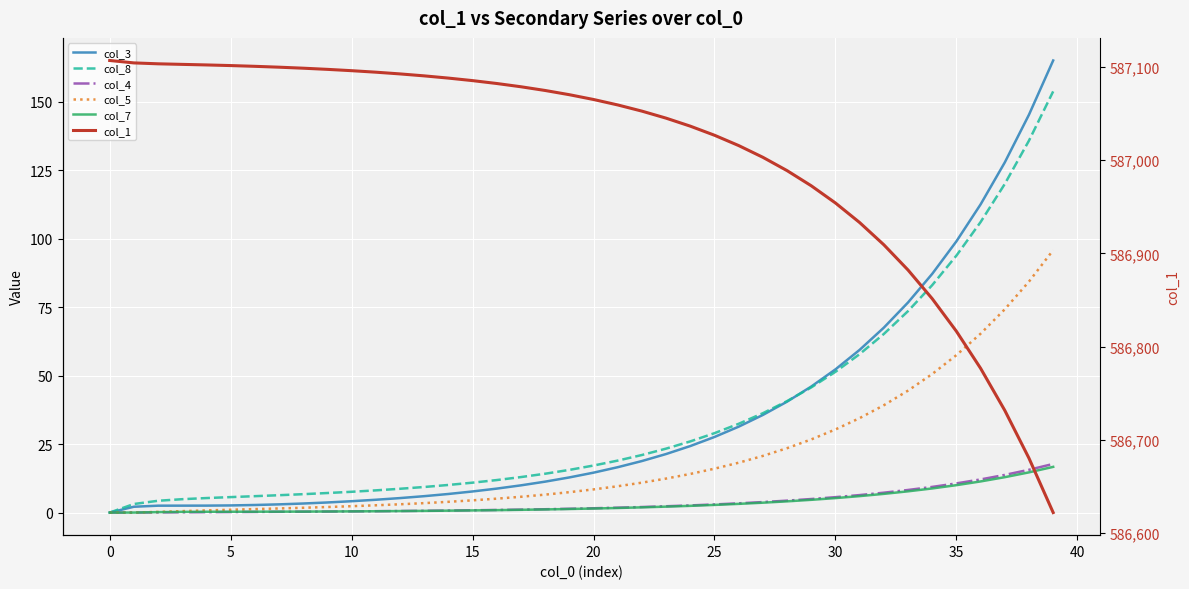

Which series has the widest spread of values?

col_1